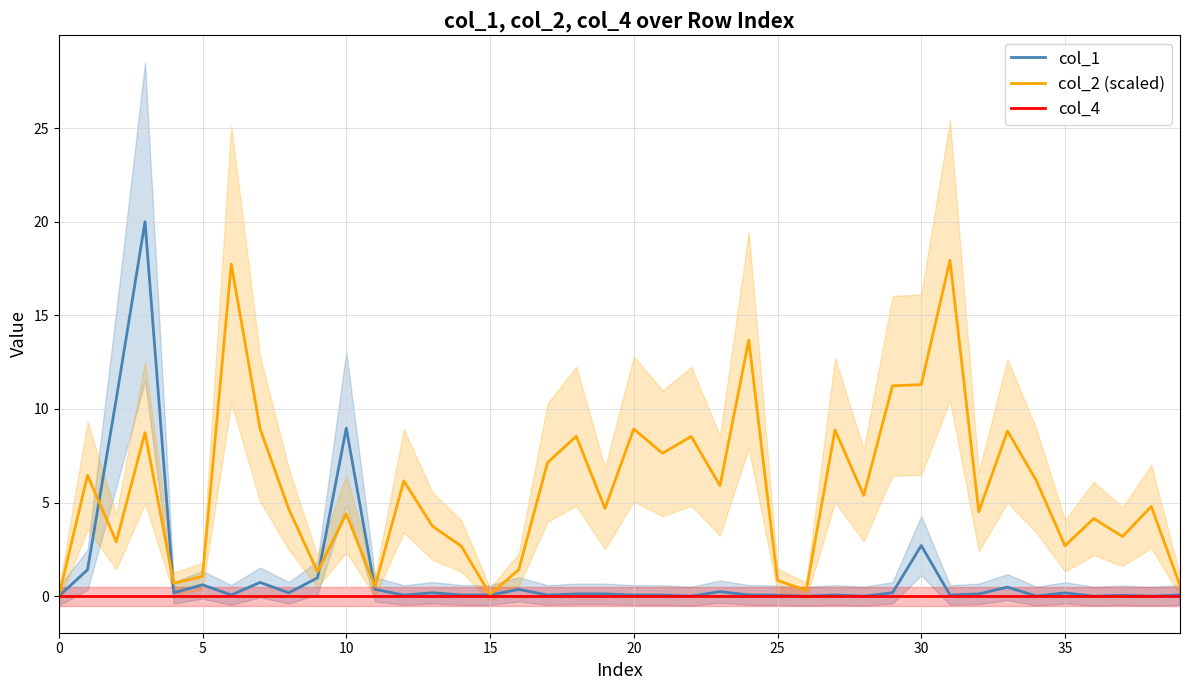

How many data points does each series have?

40